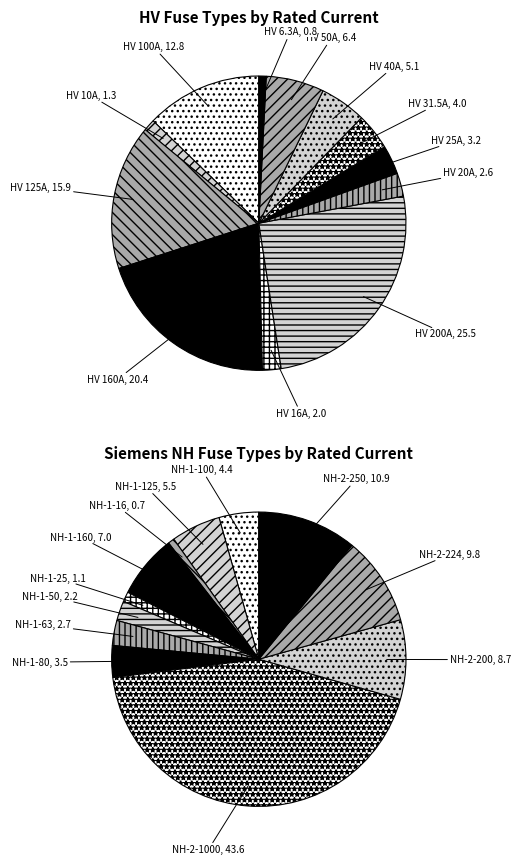

To the nearest percent, what is the difference between the HV 200A and HV 6.3A slice percentages?

25%